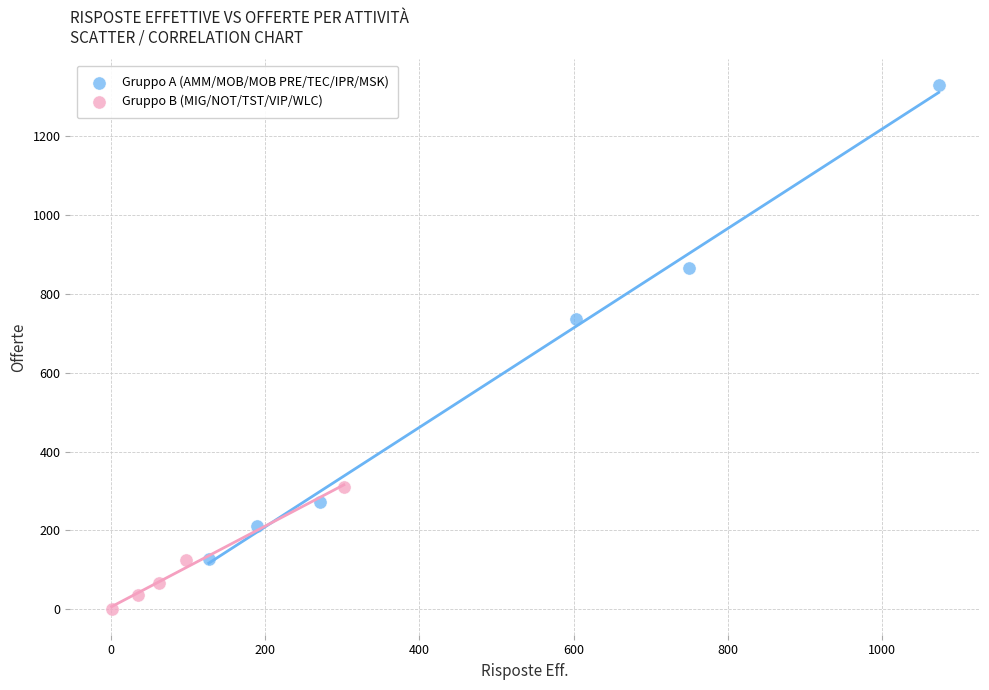

Which series reaches the maximum Y coordinate?

Gruppo A (AMM/MOB/MOB PRE/TEC/IPR/MSK)